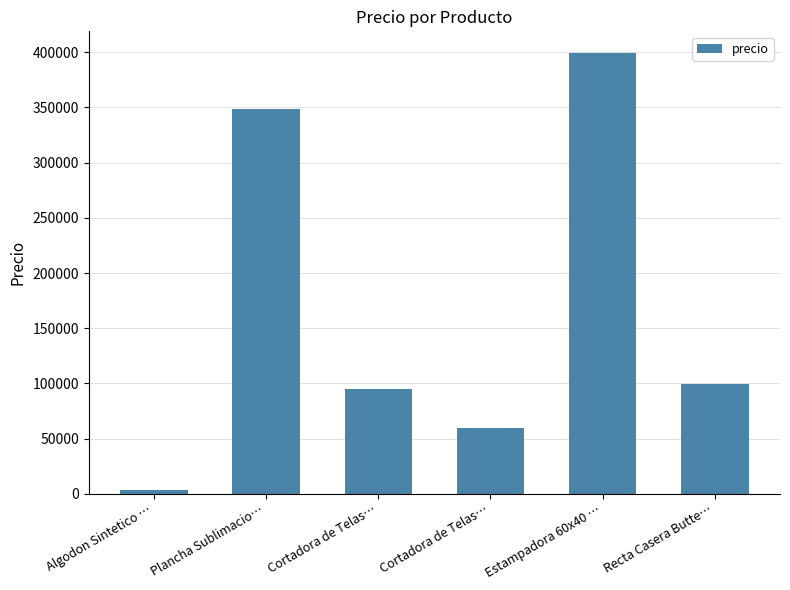

Does the chart contain stacked bars?

No